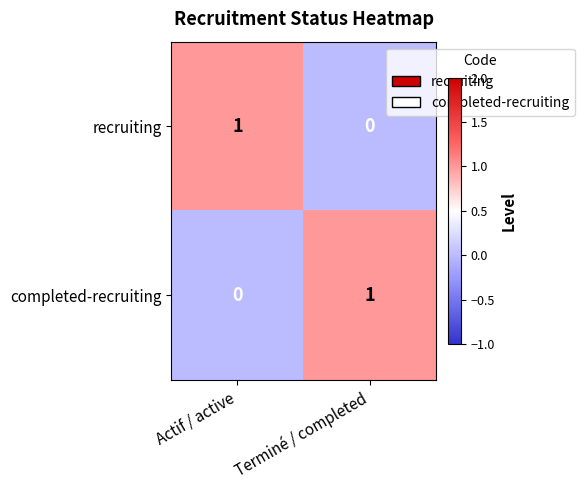

List the labels in order of completed-recruiting value, smallest first.

Actif / active, Terminé / completed